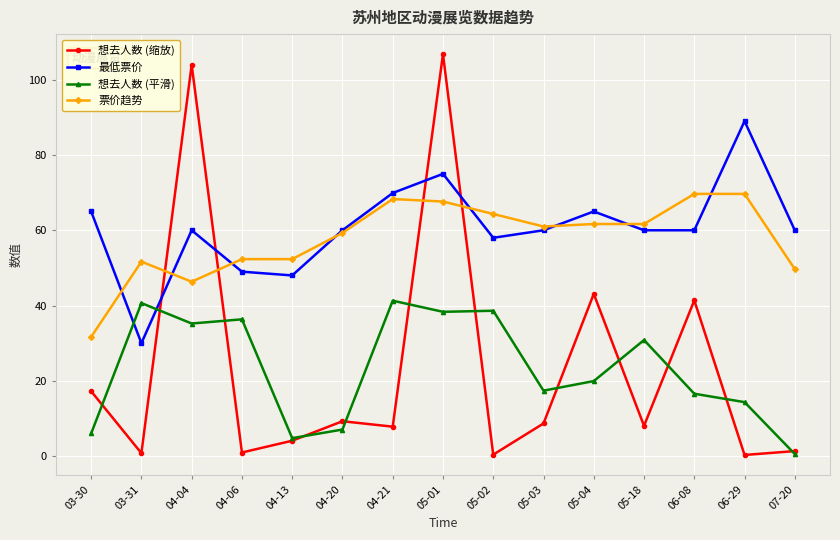

At which label does 最低票价 reach its minimum?

03-31